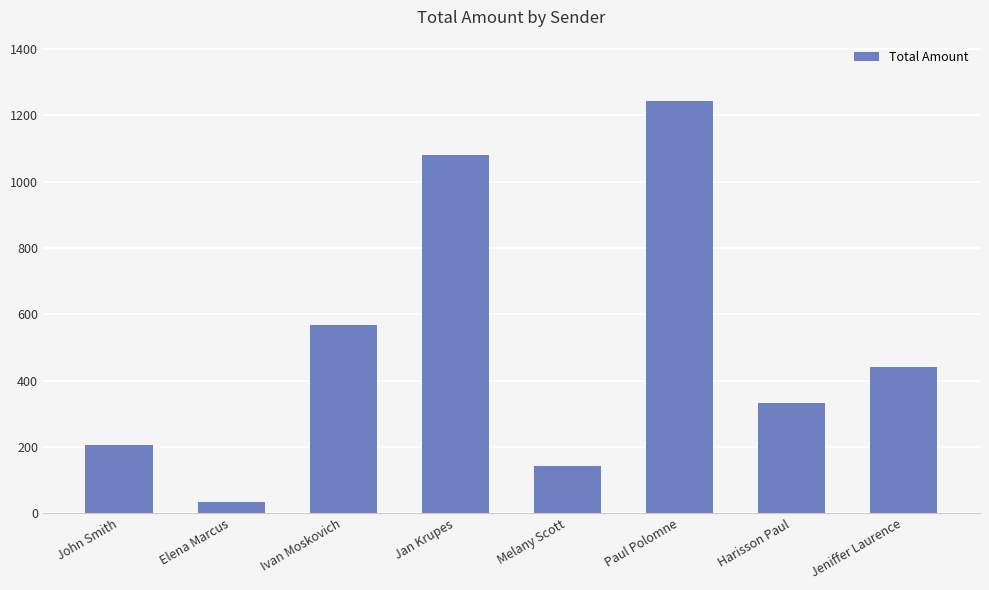

Between Paul Polomne and Harisson Paul, which is larger?

Paul Polomne